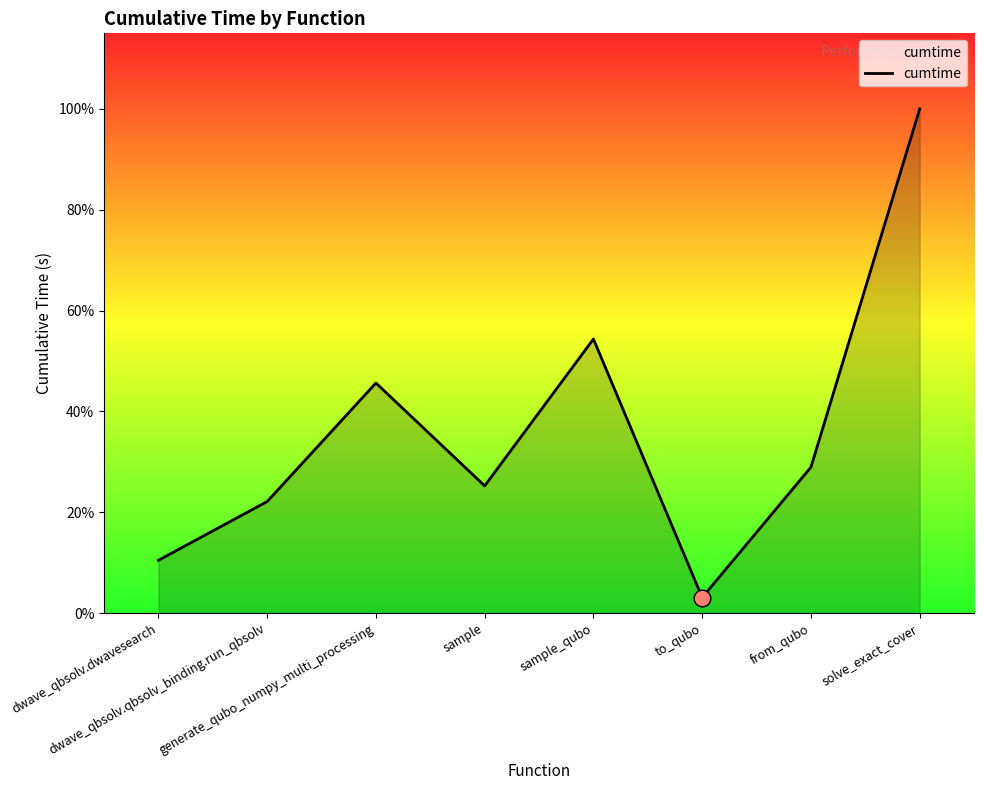

What is the label of the 5th point from the right?

sample